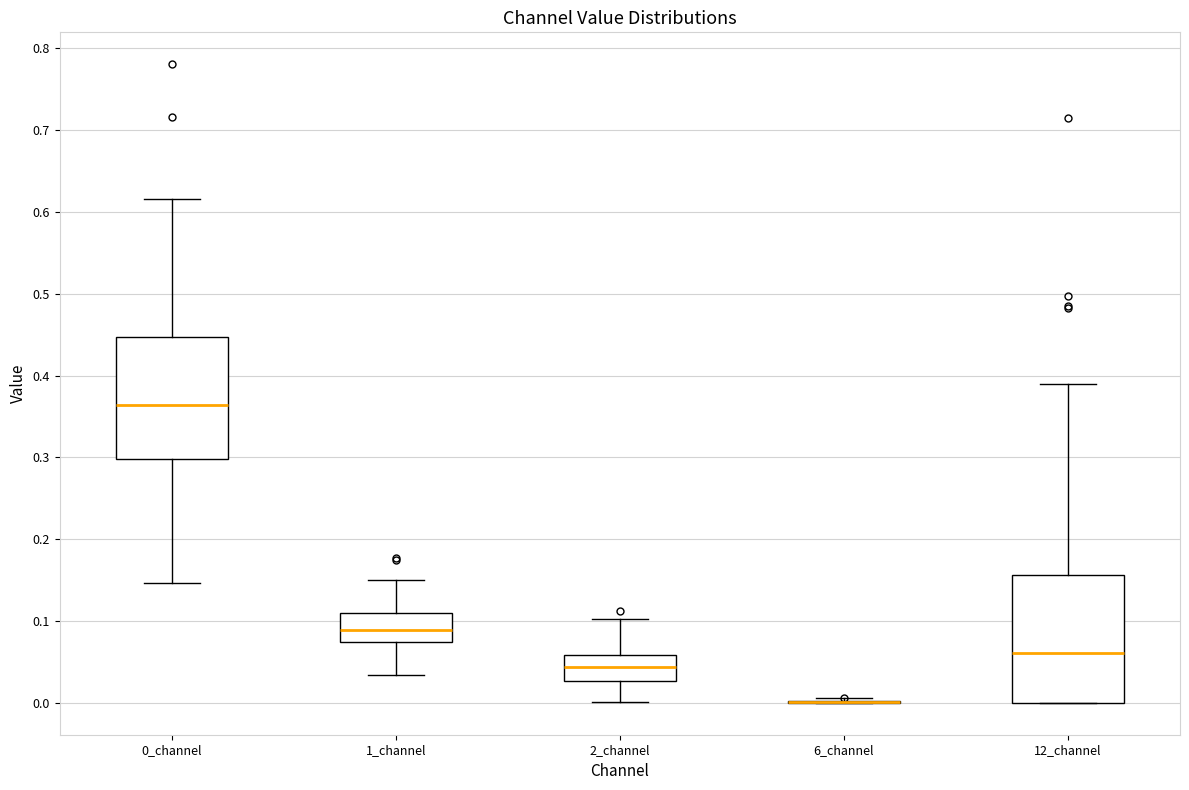

Reading left to right, transcribe this box plot: for each box, give where its median line is, the range the box spans, and where its two whiskers end, as read against the y-axis. The values are not printed on the chart, so give them approximately, as read against the axis.

0_channel: median 0.36, box 0.30 to 0.45, whiskers 0.15 to 0.62
1_channel: median 0.09, box 0.07 to 0.11, whiskers 0.03 to 0.15
2_channel: median 0.04, box 0.03 to 0.06, whiskers 0.00 to 0.10
6_channel: box collapsed to a line at 0.00, whiskers 0.00 to 0.01
12_channel: median 0.06, box 0.00 to 0.16, whiskers 0.00 to 0.39